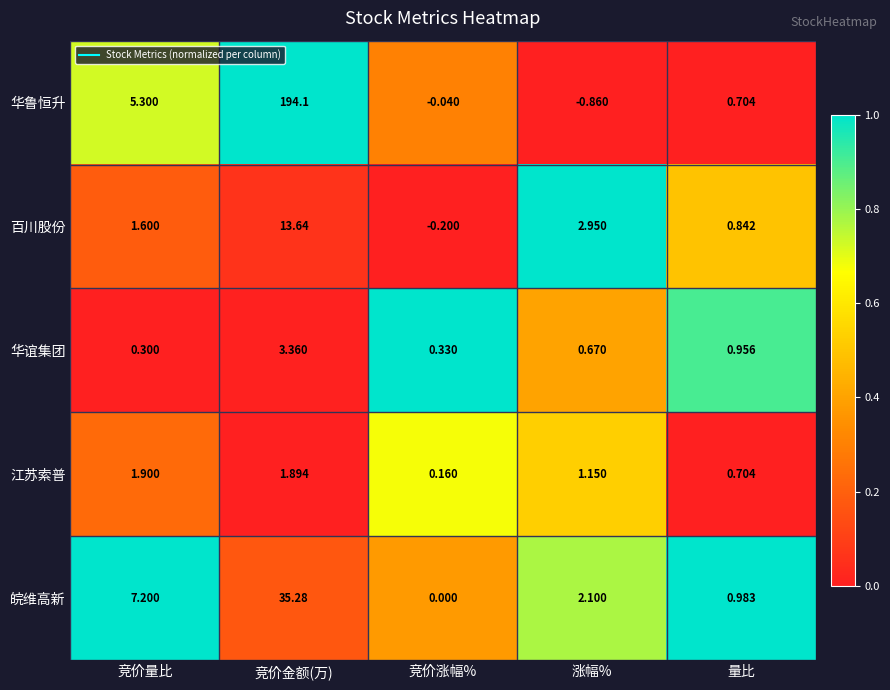

At which label does 江苏索普 reach its minimum?

竞价涨幅%